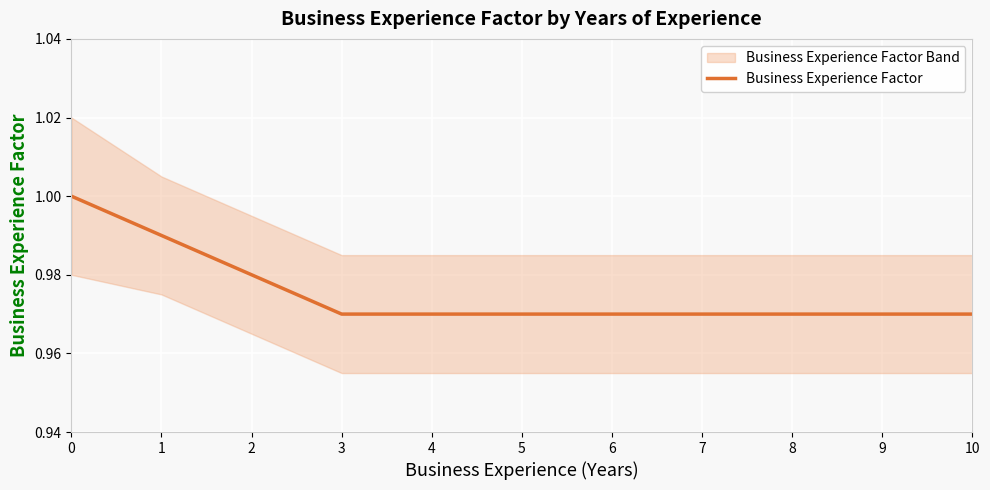

Is it true that Business Experience Factor equals 1.4 at 5?

False